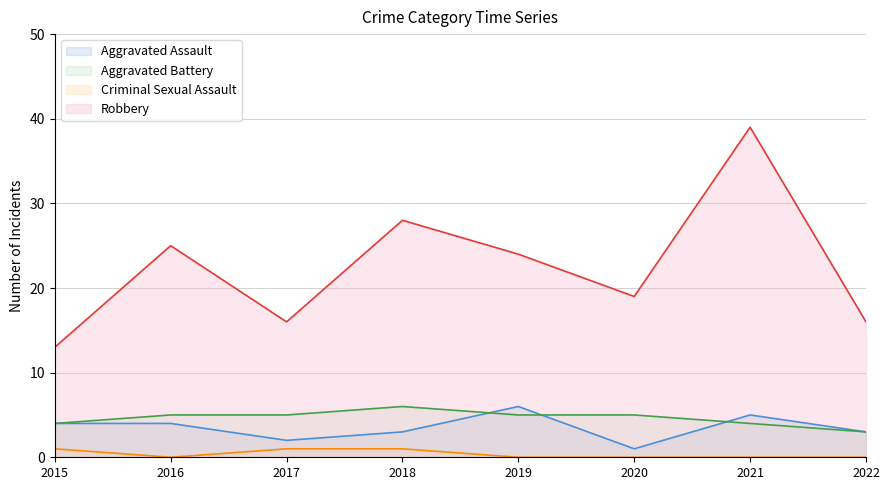

The value of Aggravated Assault at 2016 is 6. True or false?

False